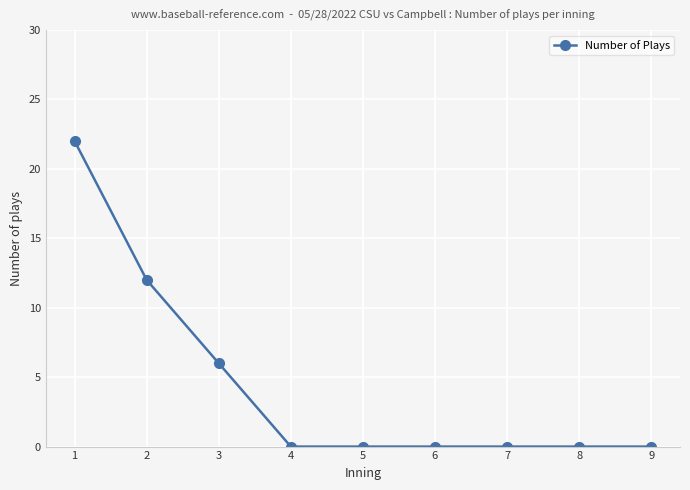

Which label corresponds to the largest value in the chart?

1